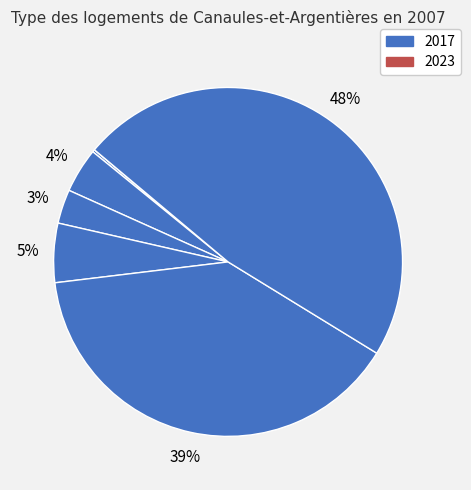

Is there any slice that represents more than half of the pie?

No